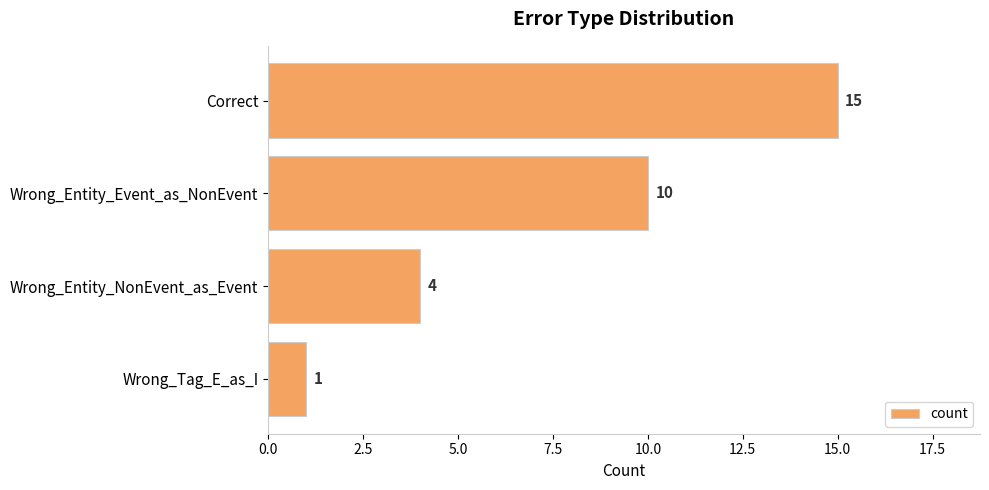

Which category has the lowest value across all series?

Wrong_Tag_E_as_I